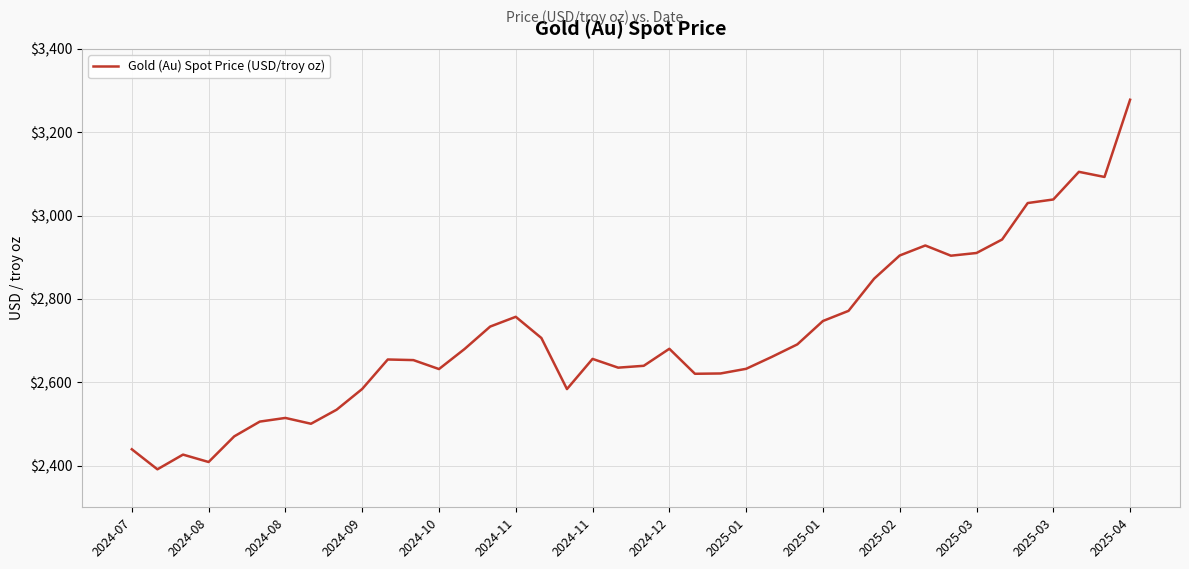

What is the smallest value displayed?

2391.1